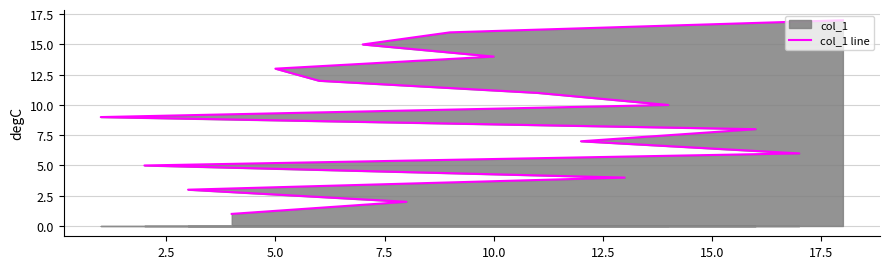

What is the difference between the maximum and second lowest values?

15